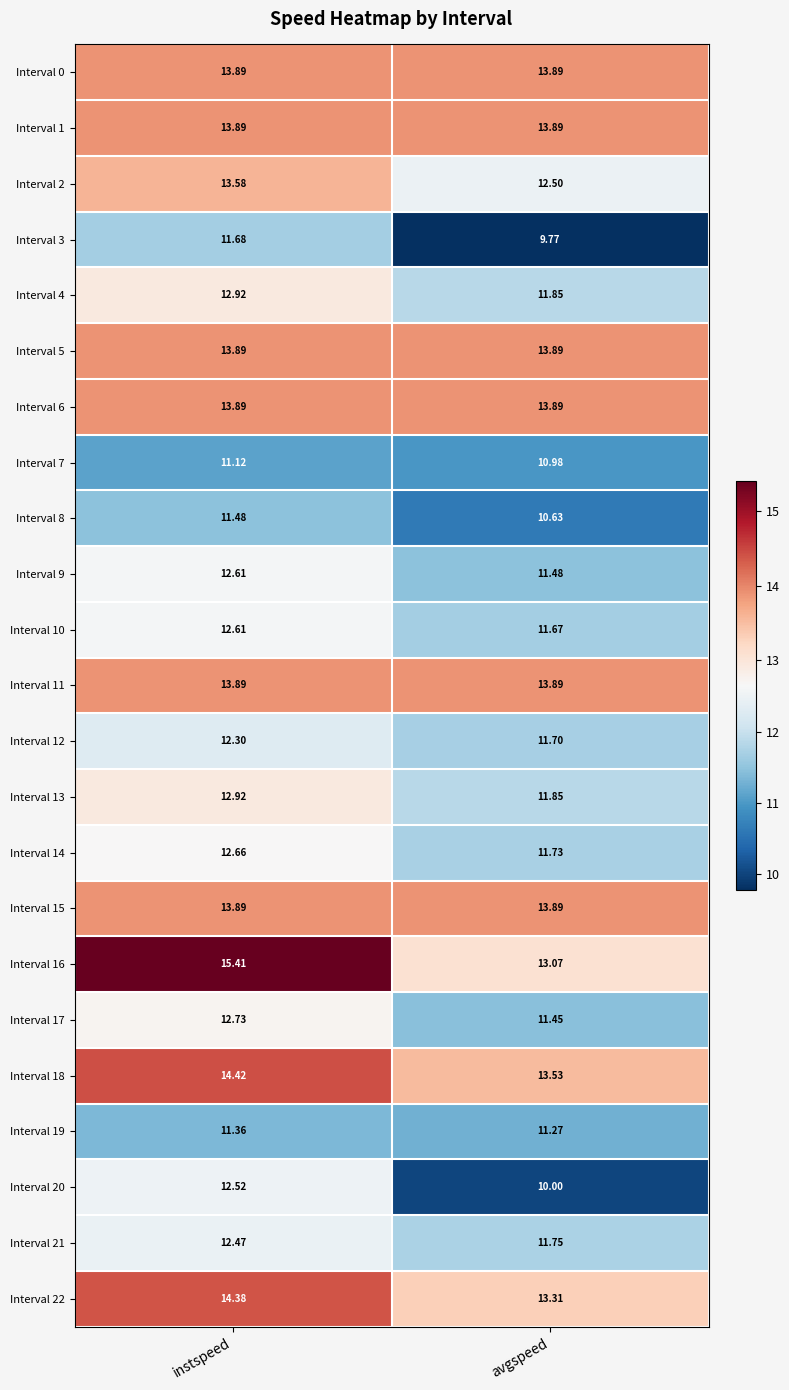

Where does the Interval 16 series first go above 15?

instspeed